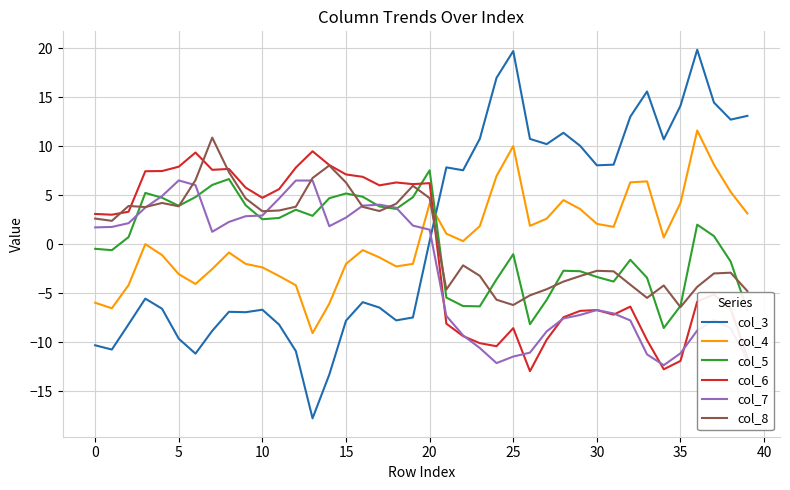

What is the minimum value shown in the chart?

-17.8